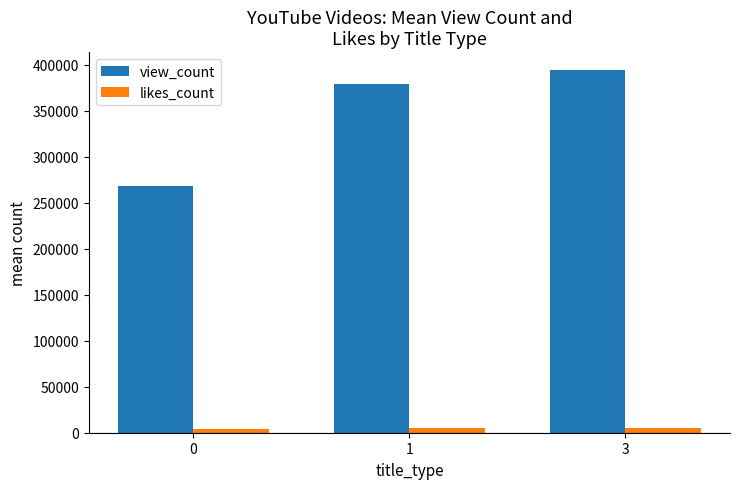

Is the value of likes_count at 0 greater than the value of view_count at 0?

No